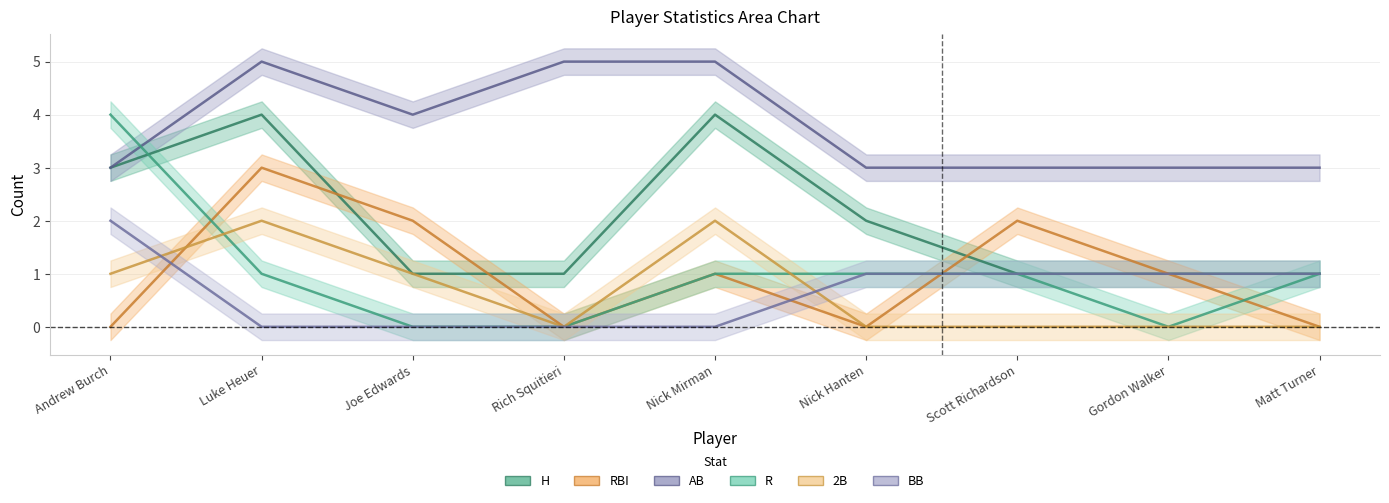

What is the spread (max minus min) of values at Nick Hanten?

3